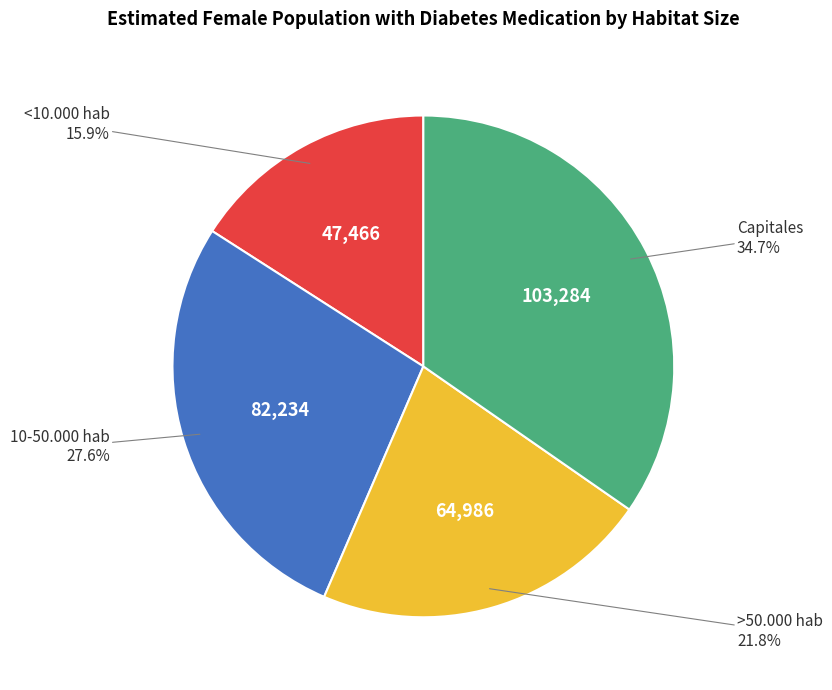

Does any single category account for the majority?

No